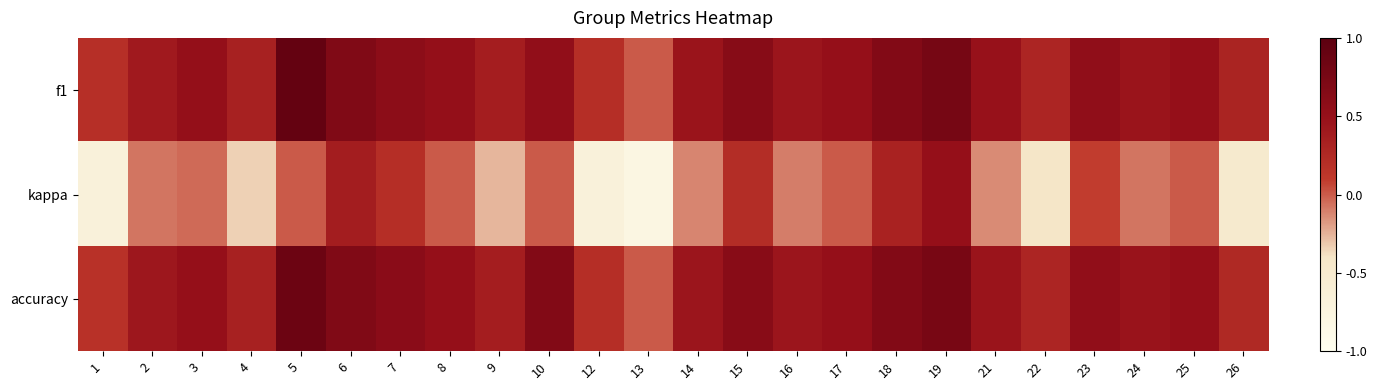

Rank the series at 23 from lowest to highest value.

kappa, accuracy, f1